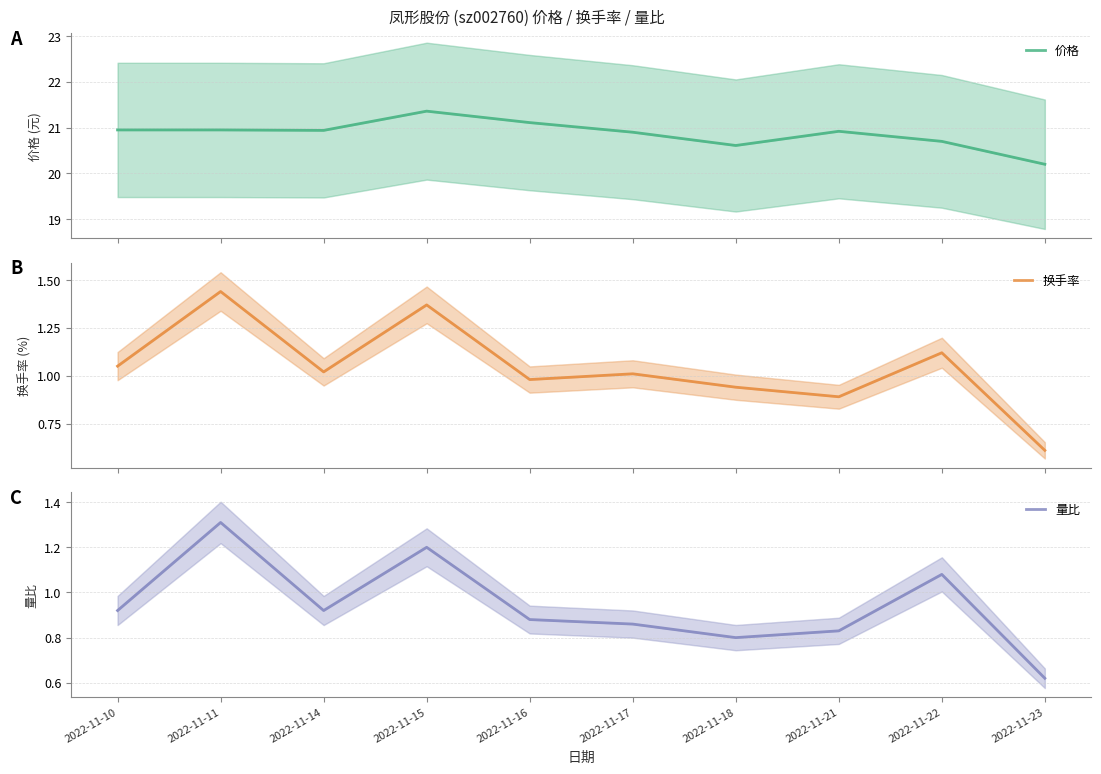

What is the lowest value of the 量比 series?

0.6